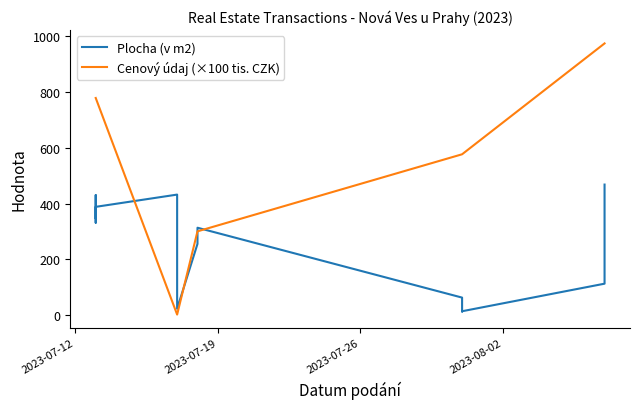

How many distinct data groups are displayed?

2